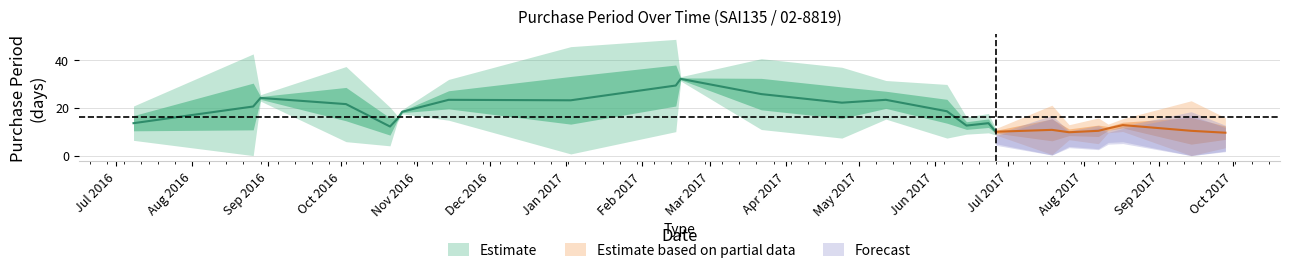

How many data points are above 16?

12